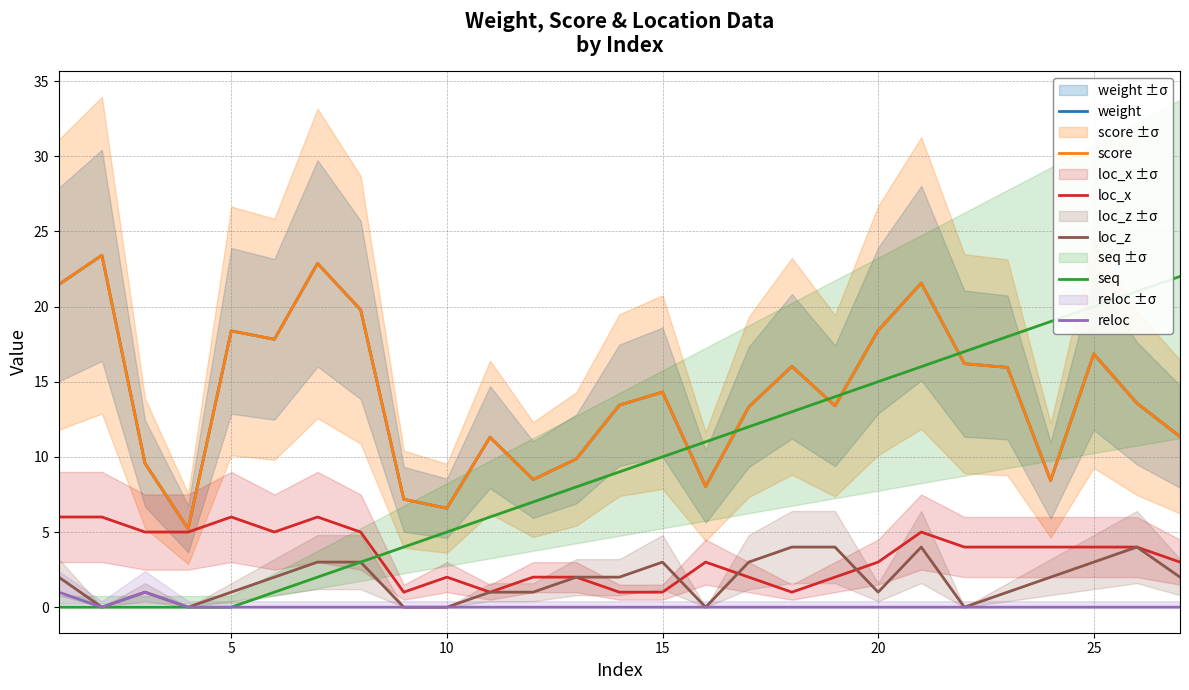

True or false: loc_z and reloc intersect in this chart.

False